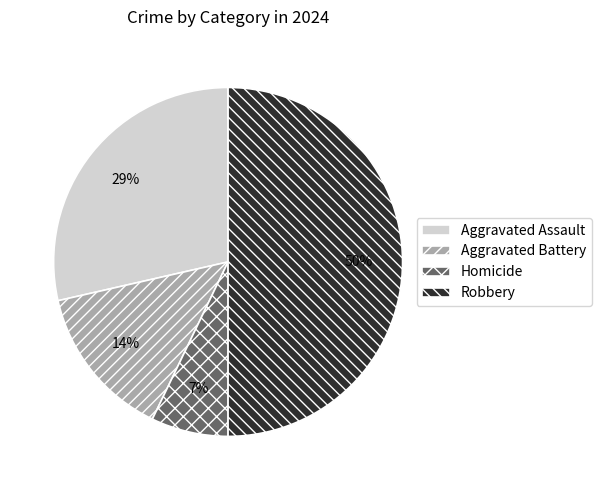

What percentage is the Aggravated Battery slice, to the nearest percent?

14%